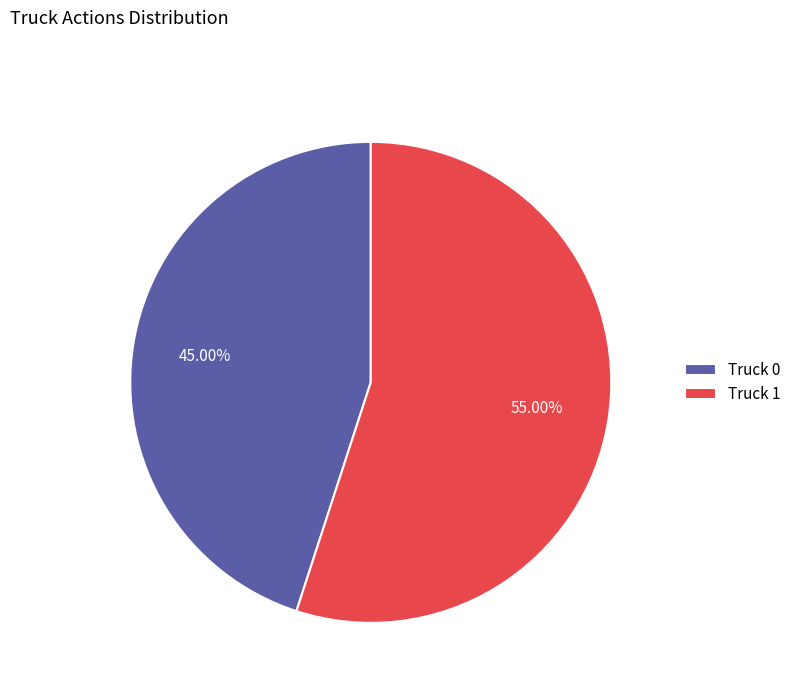

Approximately how many times larger is the value at Truck 0 compared to Truck 1?

0.8